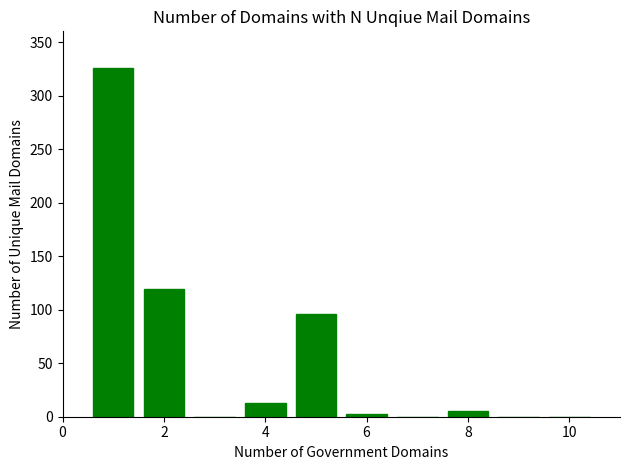

What is the greatest value displayed?

326